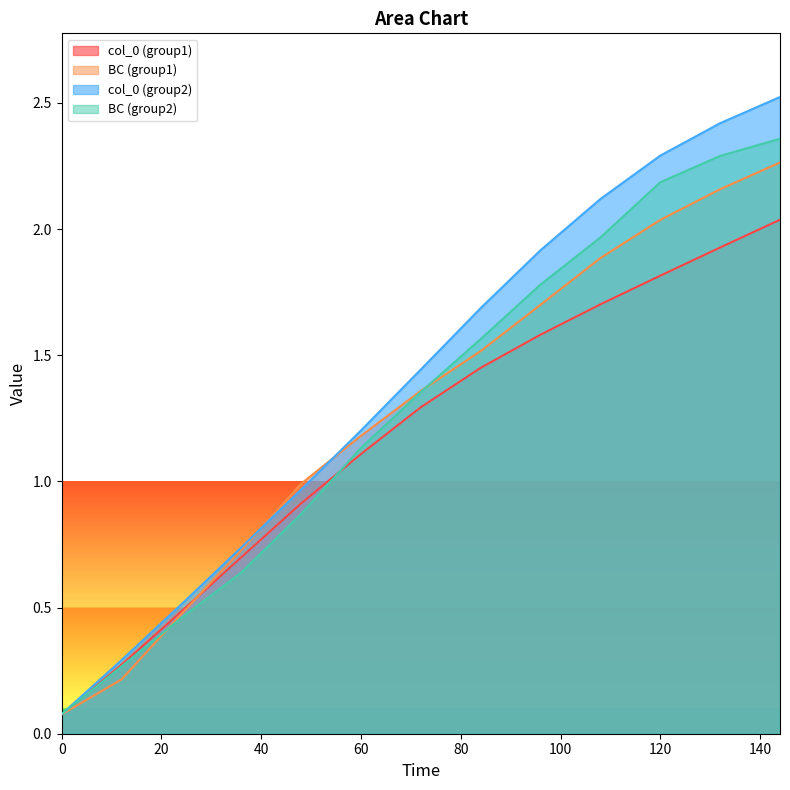

Does the chart display data point markers on the line(s)?

No